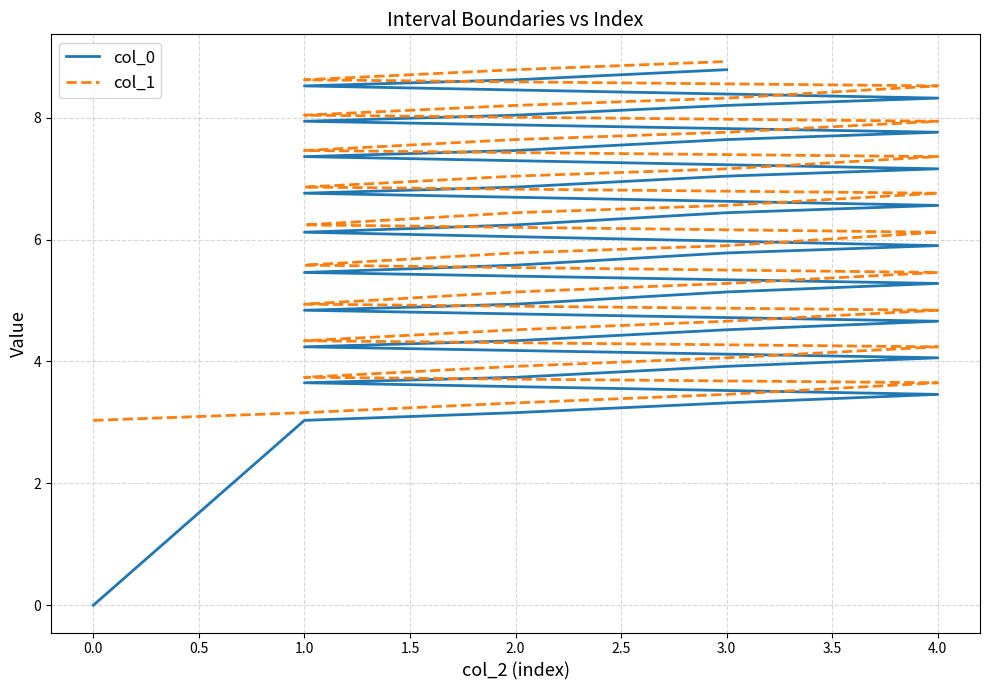

What is the highest value of the col_1 series?

8.9